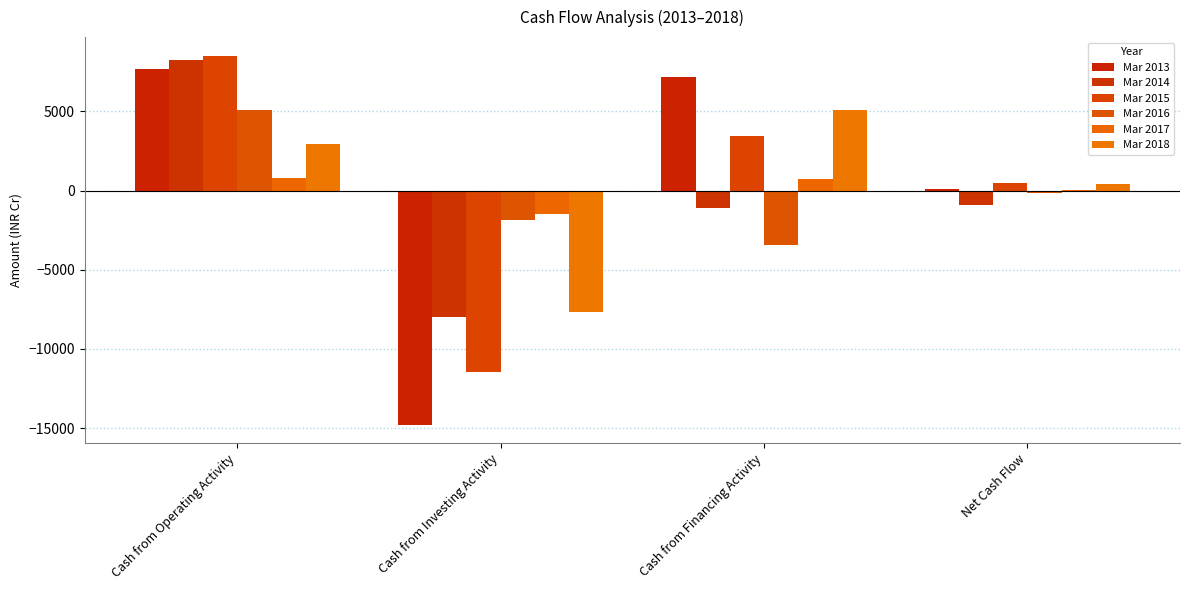

Reading right to left, what are all the values shown in this chart?

Mar 2013: Net Cash Flow=75	Cash from Financing Activity=7199	Cash from Investing Activity=-14790	Cash from Operating Activity=7666
Mar 2014: Net Cash Flow=-888	Cash from Financing Activity=-1109	Cash from Investing Activity=-8007	Cash from Operating Activity=8228
Mar 2015: Net Cash Flow=512	Cash from Financing Activity=3445	Cash from Investing Activity=-11465	Cash from Operating Activity=8532
Mar 2016: Net Cash Flow=-161	Cash from Financing Activity=-3448	Cash from Investing Activity=-1825	Cash from Operating Activity=5112
Mar 2017: Net Cash Flow=30	Cash from Financing Activity=716	Cash from Investing Activity=-1460	Cash from Operating Activity=774
Mar 2018: Net Cash Flow=413	Cash from Financing Activity=5120	Cash from Investing Activity=-7649	Cash from Operating Activity=2942